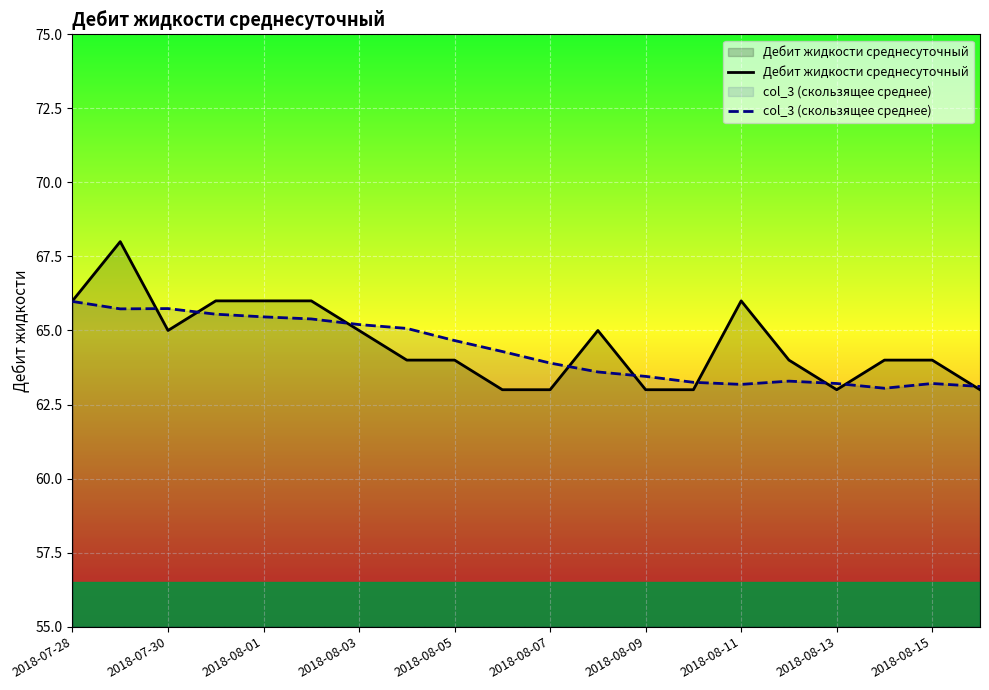

Rank the series by their average value, from lowest to highest.

col_3 (скользящее среднее), Дебит жидкости среднесуточный